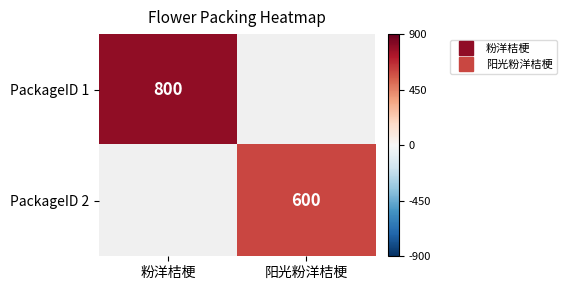

True or false: PackageID 2 has a value of 360.0 at 阳光粉洋桔梗.

False